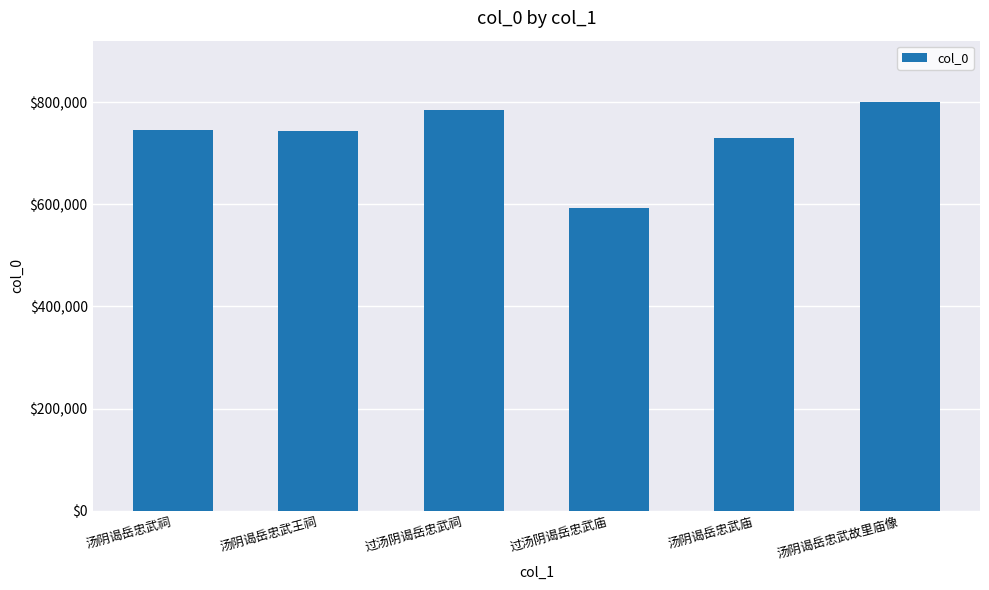

The value at 汤阴谒岳忠武庙 is 185948. True or false?

False